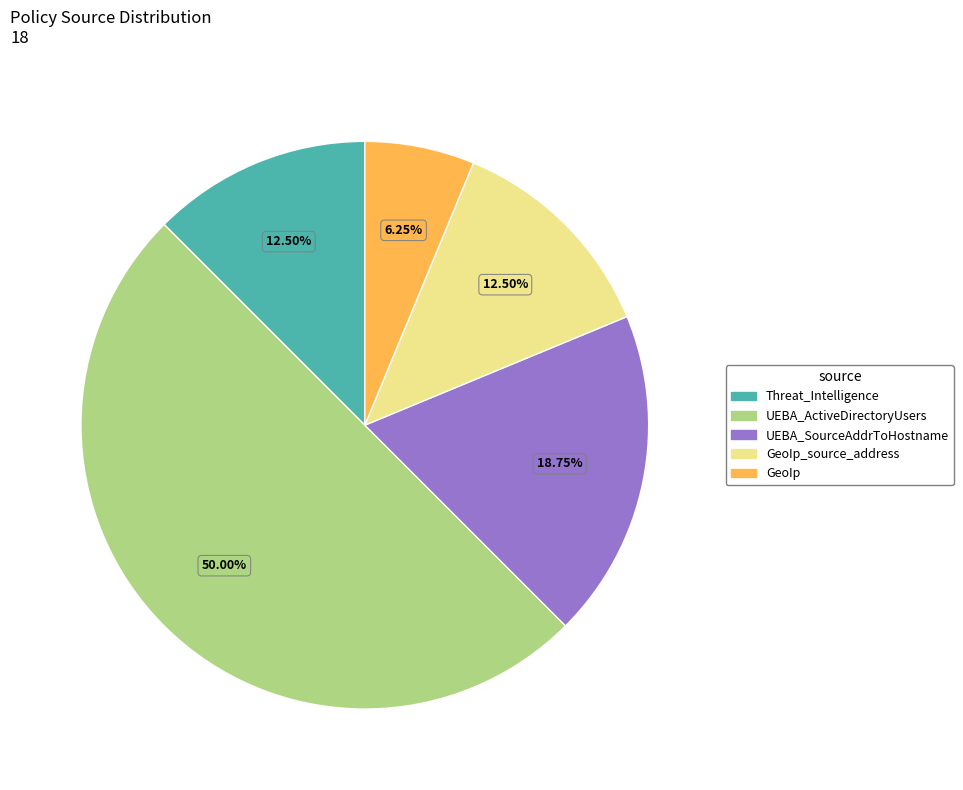

Is there any slice that represents more than half of the pie?

No